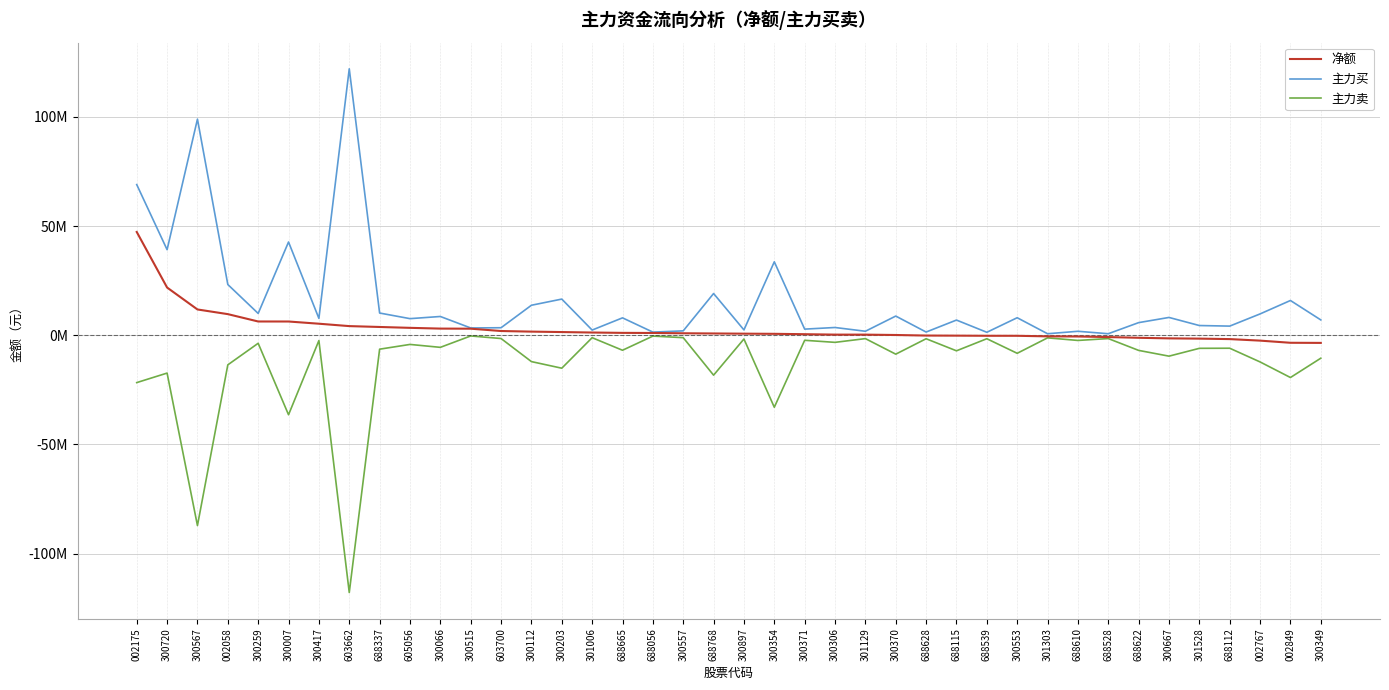

Is it true that 主力买 equals 2796523 at 300371?

True